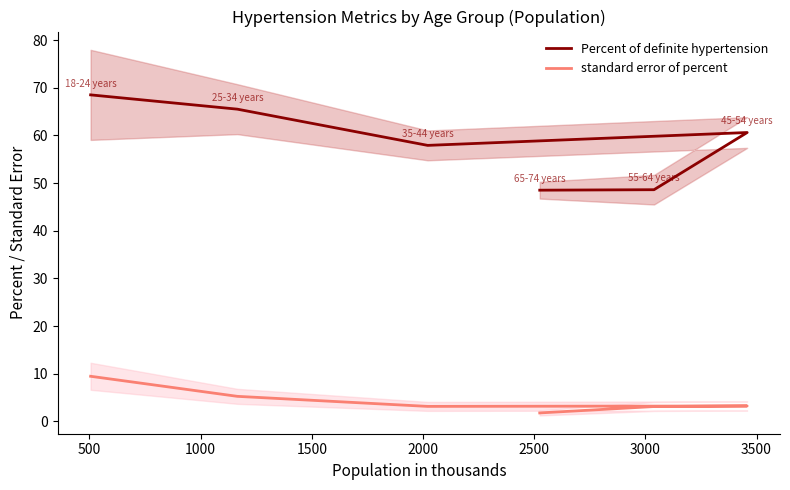

How many data points in standard error of percent are less than 3?

1